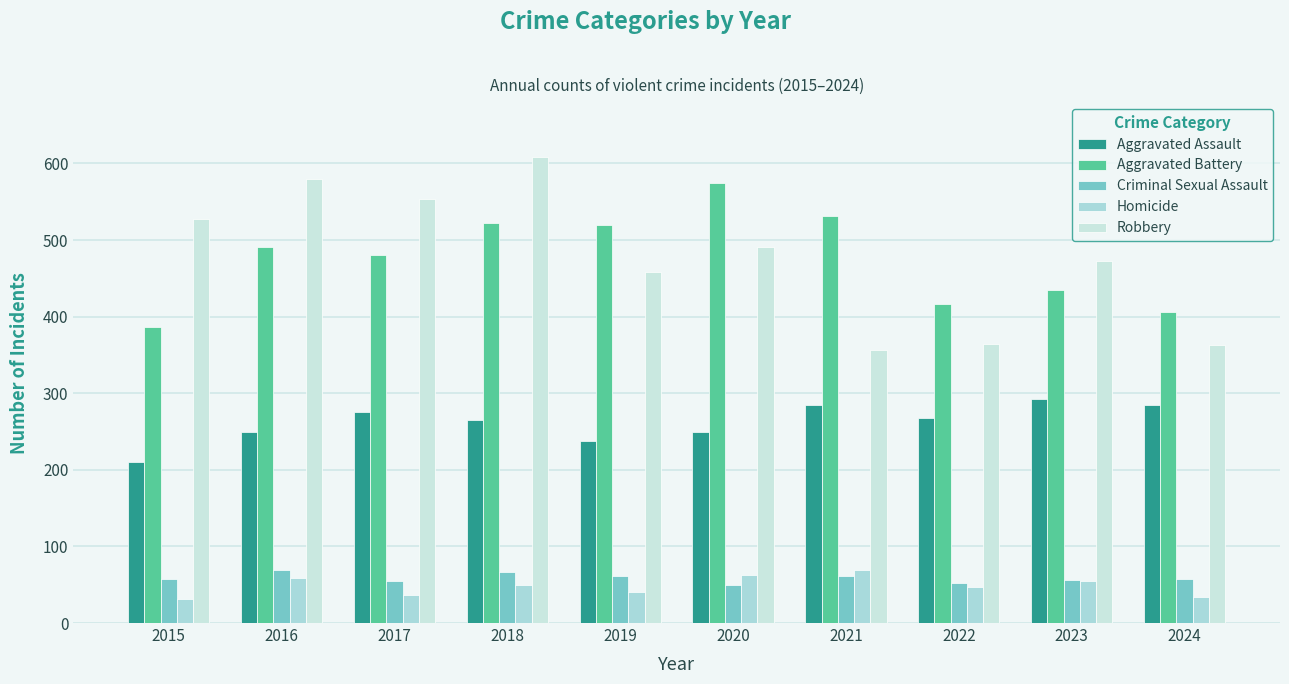

How many categories are shown in the chart?

10